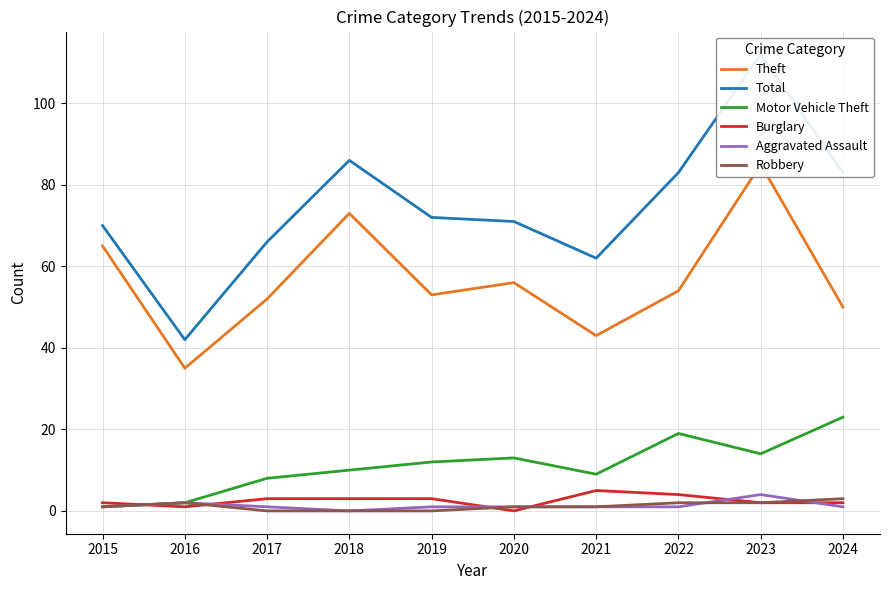

What is the difference between the Robbery values at 2022 and 2015?

1